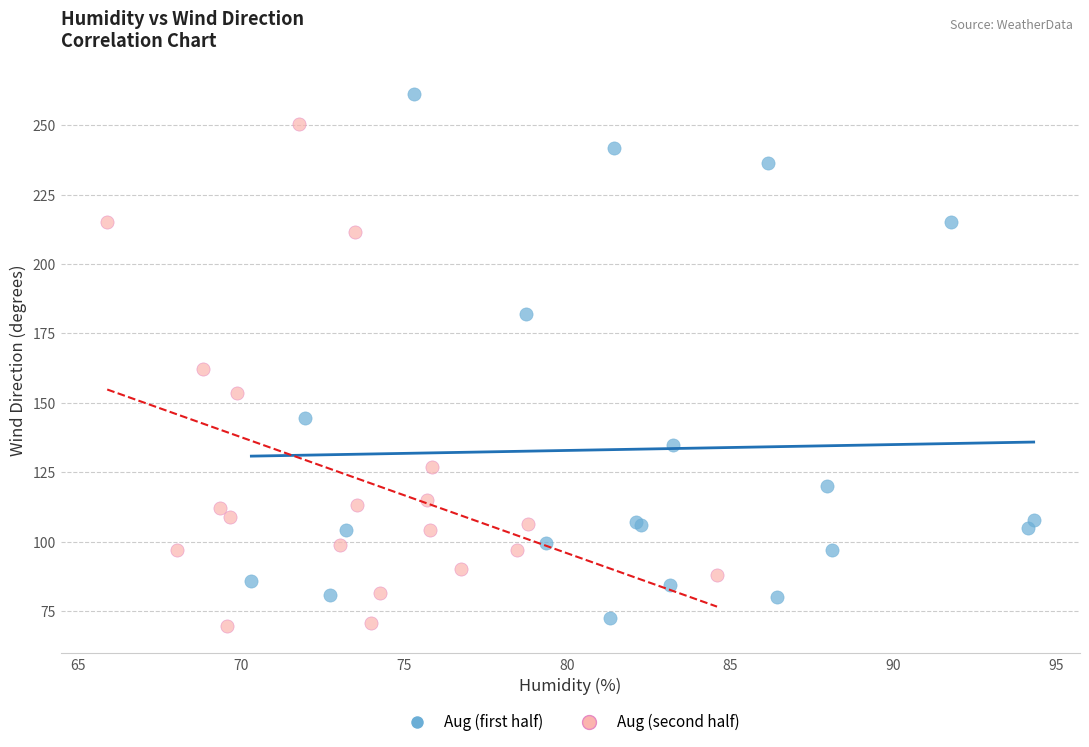

Which series contains the highest Y value?

Aug (first half)